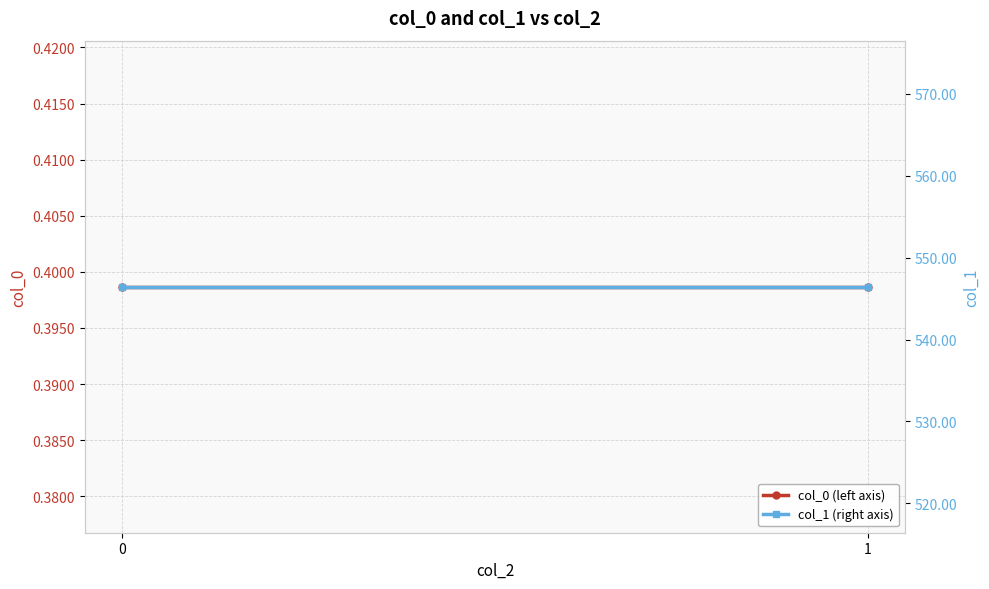

How many lines are shown in the chart?

2